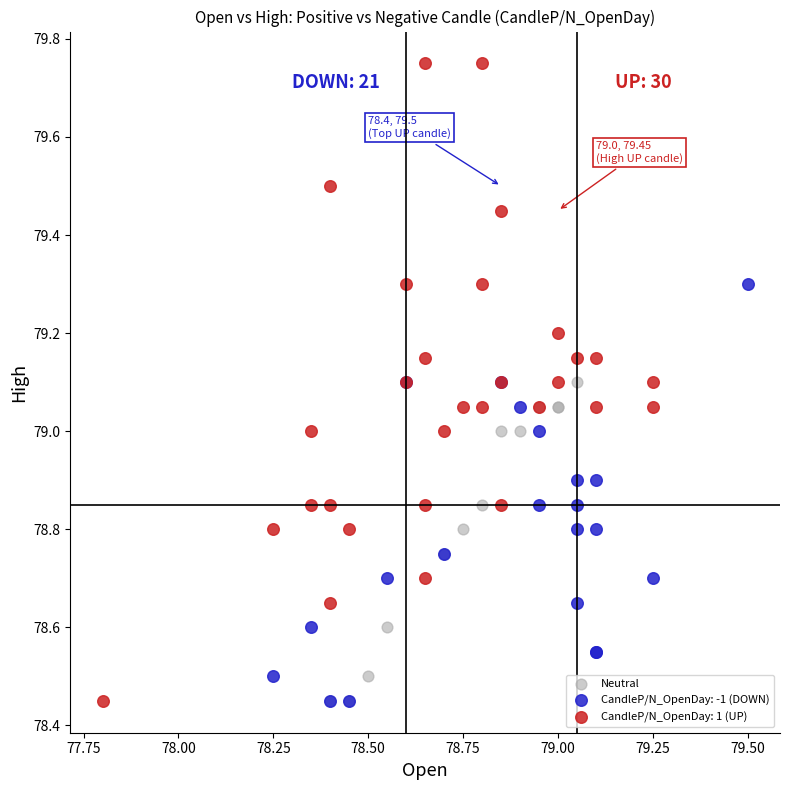

Which series reaches the maximum Y coordinate?

CandleP/N_OpenDay: 1 (UP)